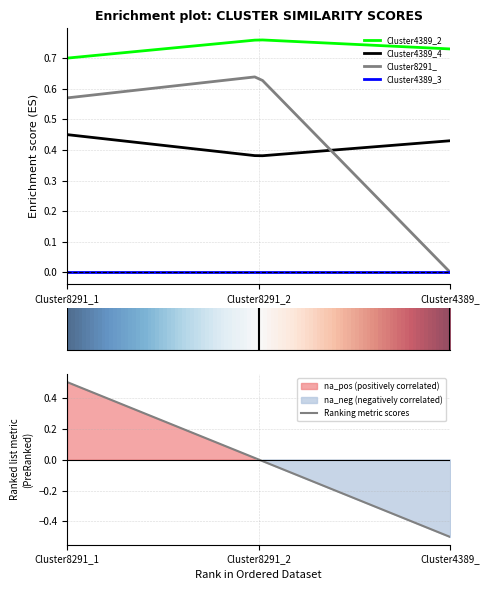

What is the total value across all series at Cluster4389_?

1.2